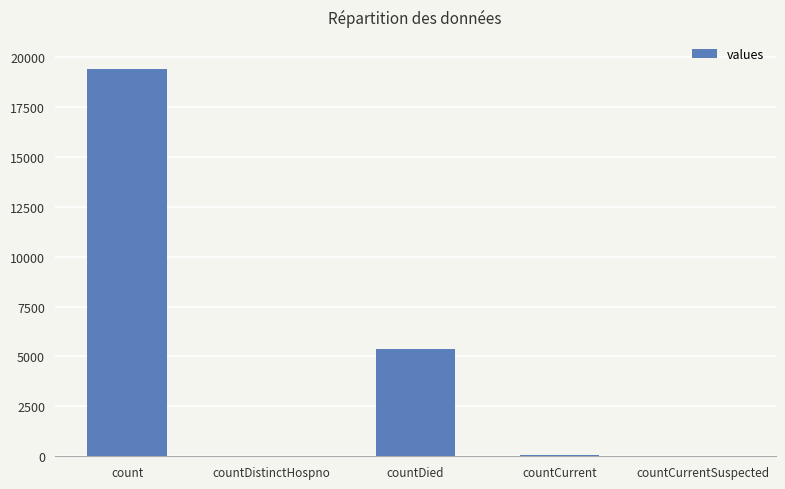

How many data points does each series have?

5